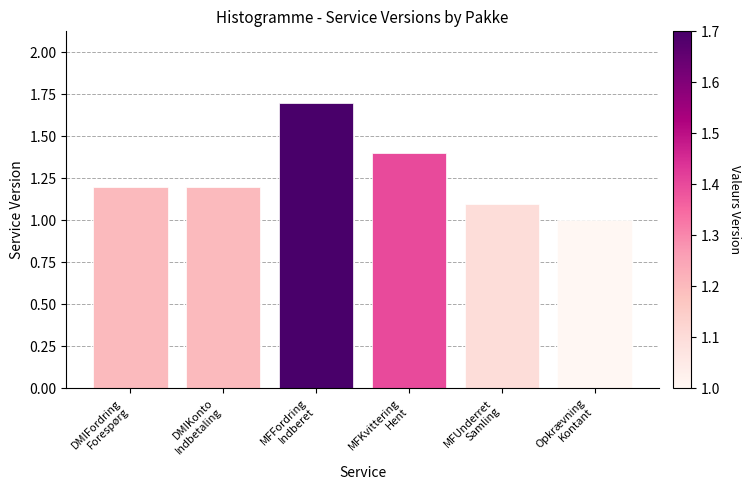

Between MFUnderret
Samling and Opkrævning
Kontant, which is larger?

MFUnderret
Samling